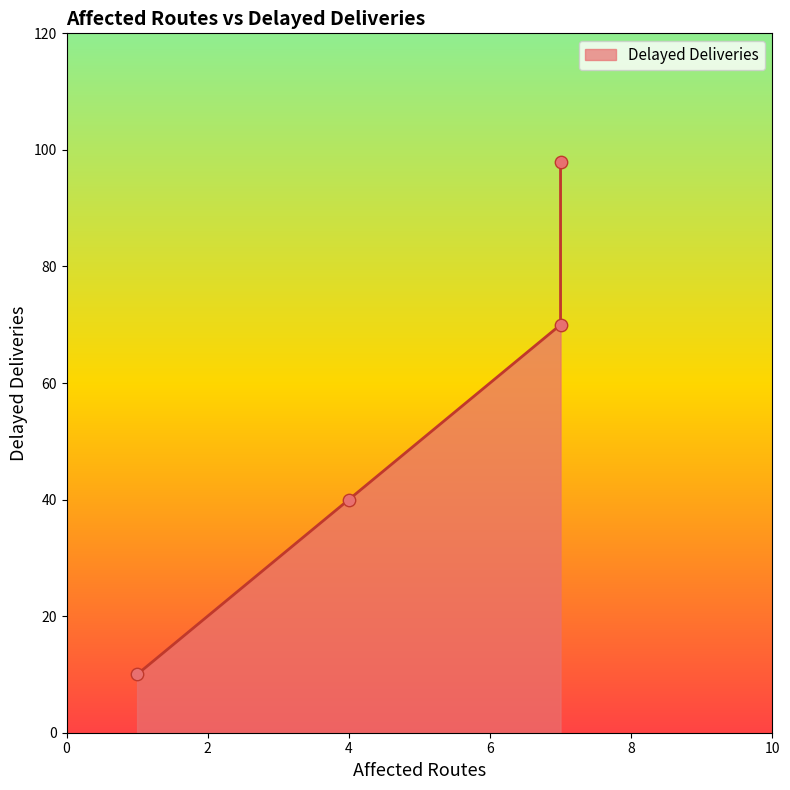

Between 7 and 1, which is larger?

7